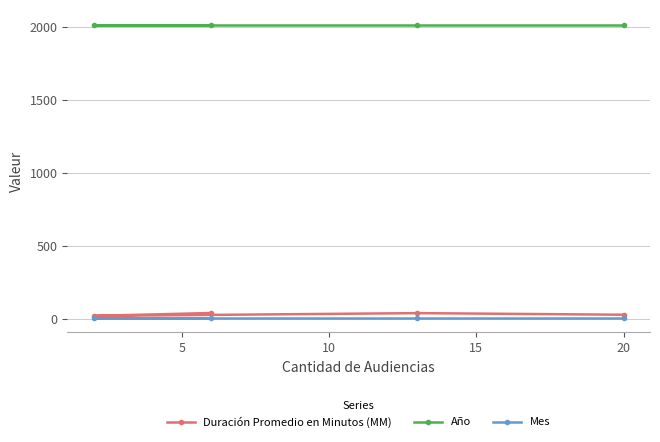

How many distinct data groups are displayed?

3